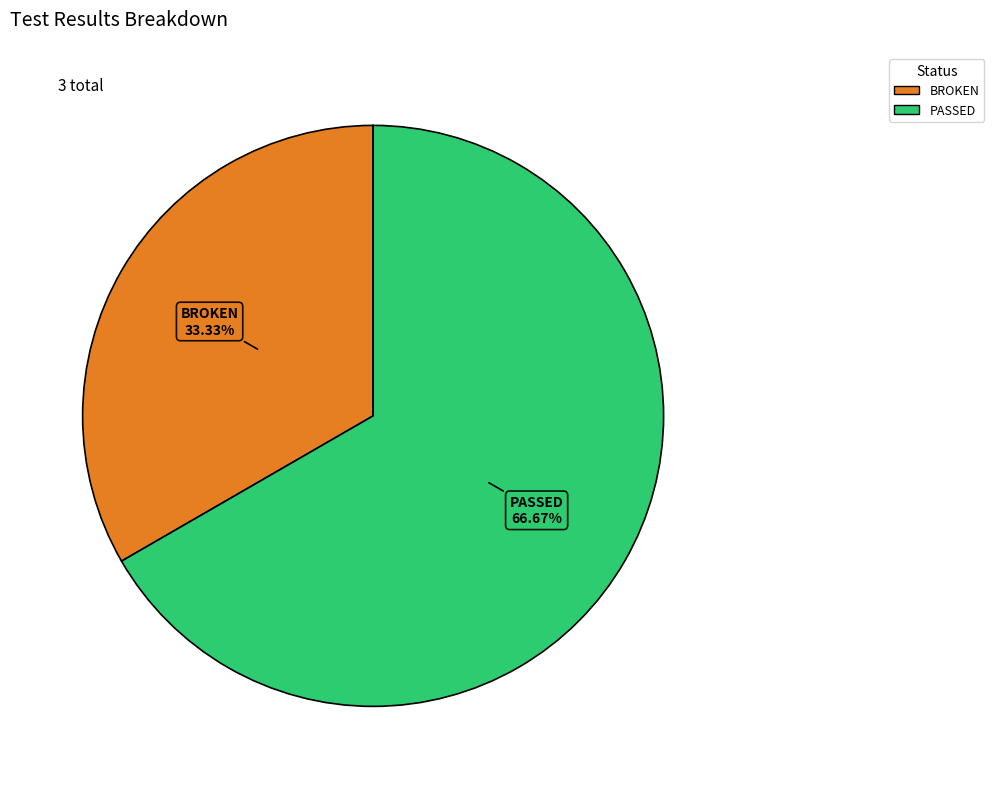

Is there any slice that represents more than half of the pie?

Yes